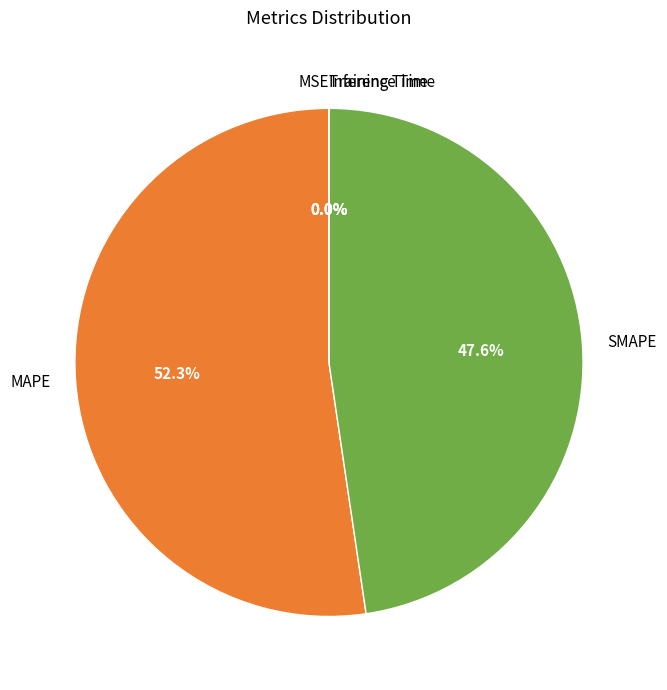

Is there any slice that represents more than half of the pie?

Yes